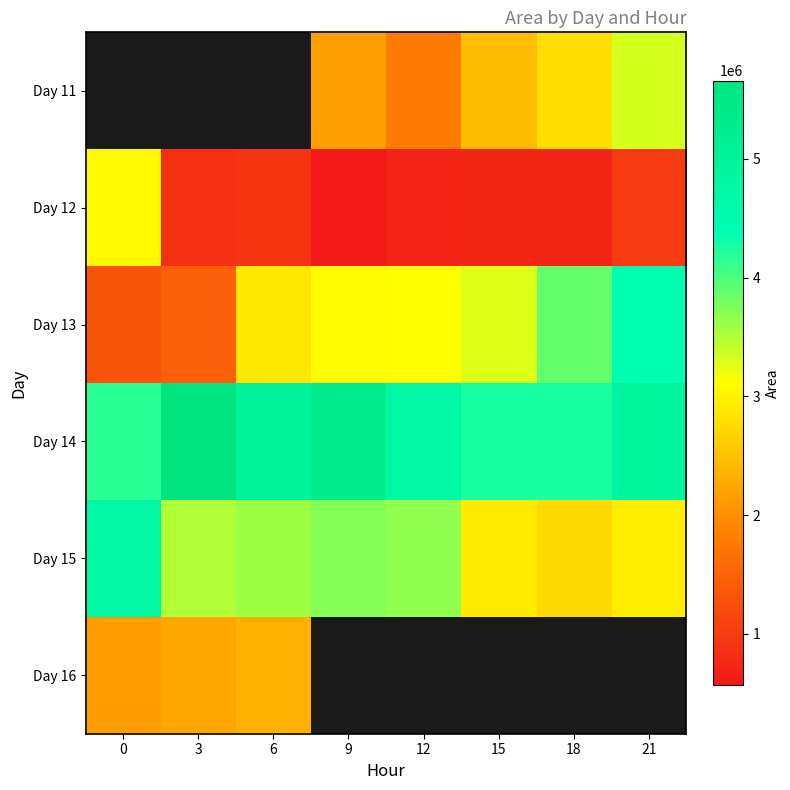

Read the Day 12 value at 0.

3071250.0